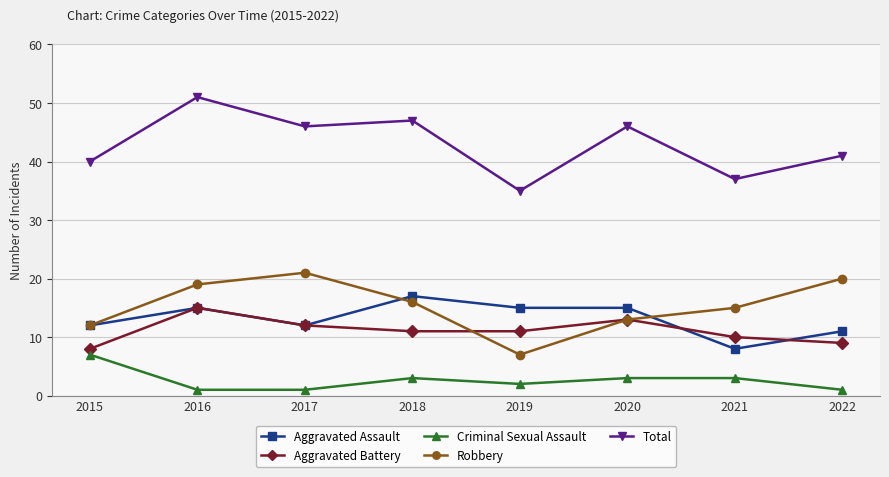

Reading left to right, extract all data points from this chart.

Aggravated Assault: 12	15	12	17	15	15	8	11
Aggravated Battery: 8	15	12	11	11	13	10	9
Criminal Sexual Assault: 7	1	1	3	2	3	3	1
Robbery: 12	19	21	16	7	13	15	20
Total: 40	51	46	47	35	46	37	41